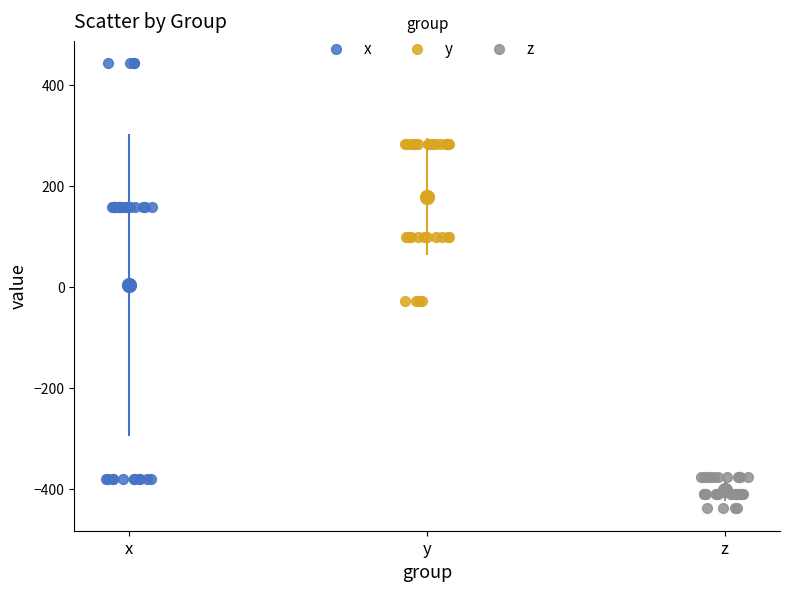

What are all the series names shown in the legend?

x, y, z